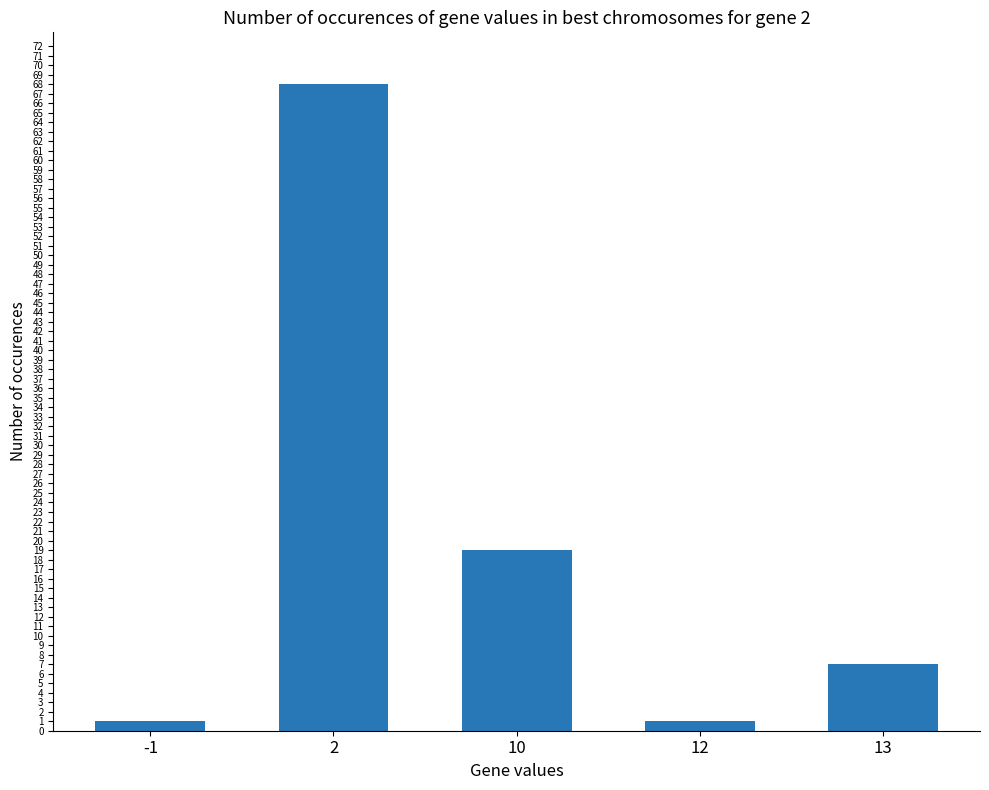

Is it true that the value at -1 is 1?

True